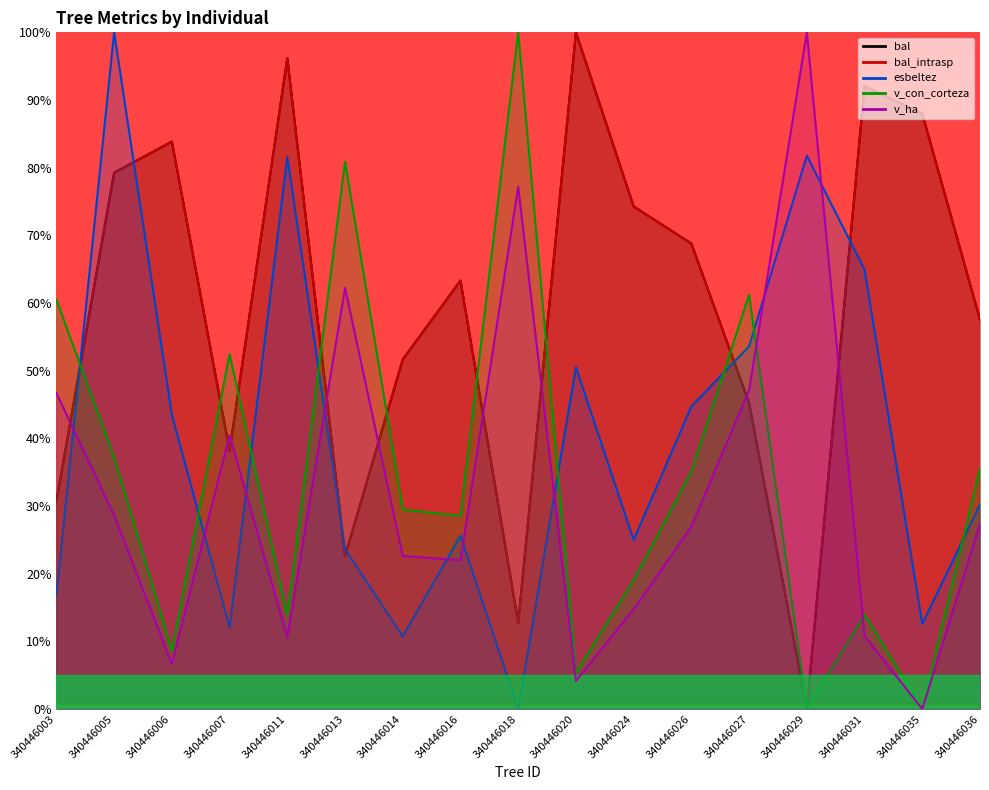

True or false: v_con_corteza and bal_intrasp cross at least once.

True